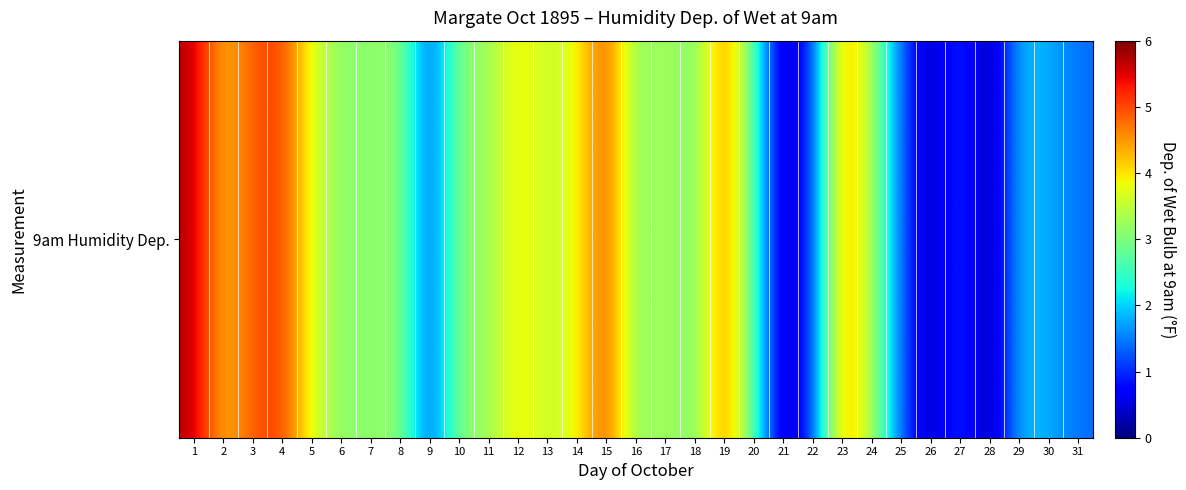

Reading right to left, transcribe all the data shown in this chart.

31=1.4	30=1.8	29=1.9	28=0.0	27=1.2	26=0.2	25=1.3	24=3.4	23=4.5	22=1.1	21=0.1	20=2.7	19=4.7	18=2.9	17=3.4	16=3.0	15=5.0	14=3.8	13=3.5	12=4.0	11=3.2	10=3.1	9=1.1	8=3.2	7=3.1	6=3.1	5=3.7	4=5.1	3=4.9	2=4.2	1=5.7